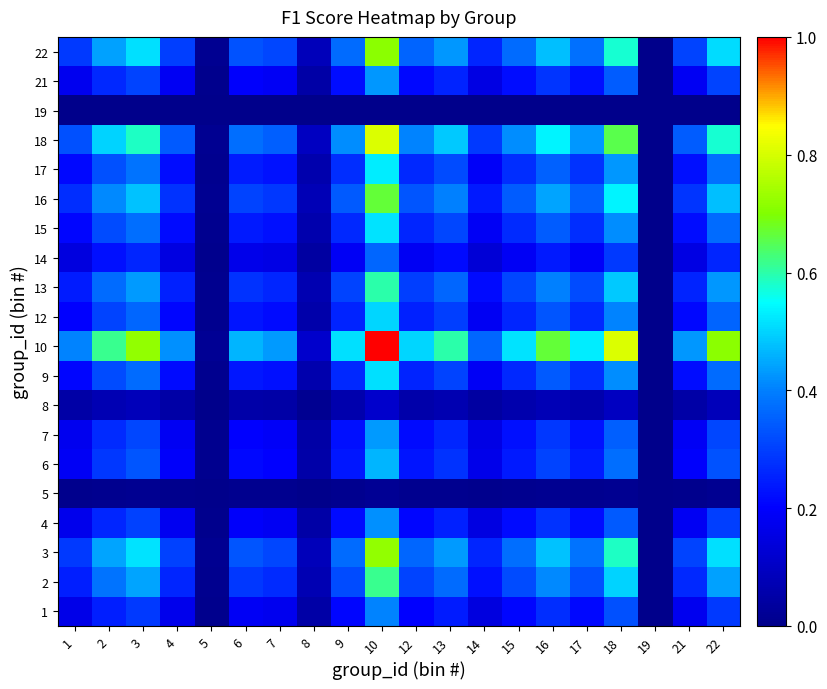

Count the number of data series in this chart.

20